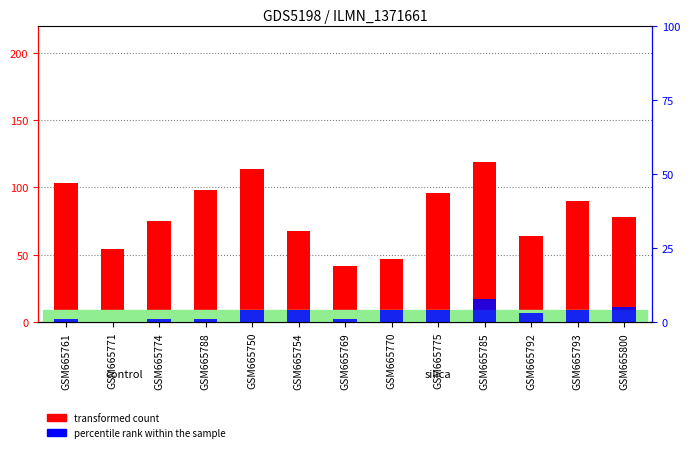

What is the sum of the percentile rank within the sample values at GSM665788 and GSM665792?

4